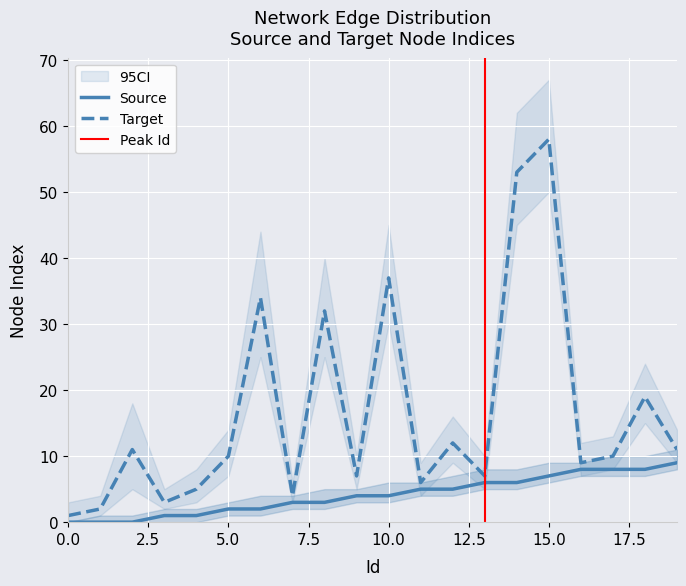

Is this an area chart (filled region under the line)?

No